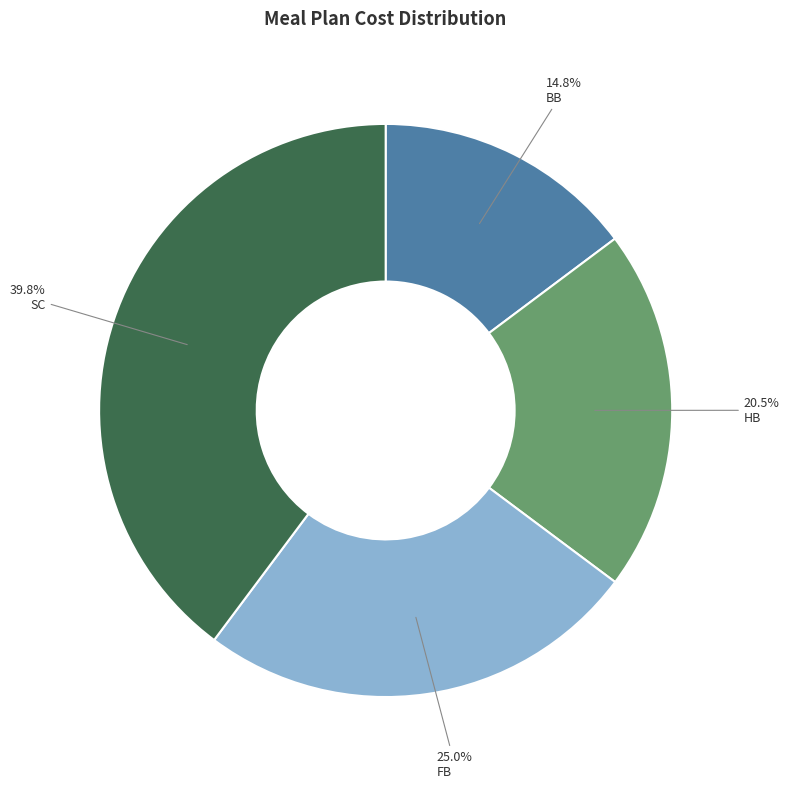

What percentage is the BB slice, to the nearest percent?

15%